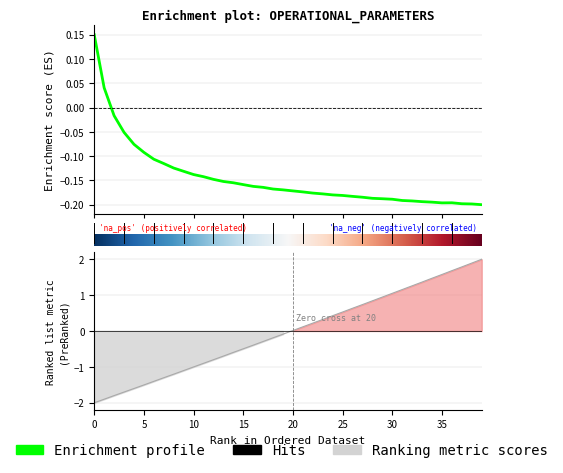

Which label corresponds to the largest value in the chart?

39